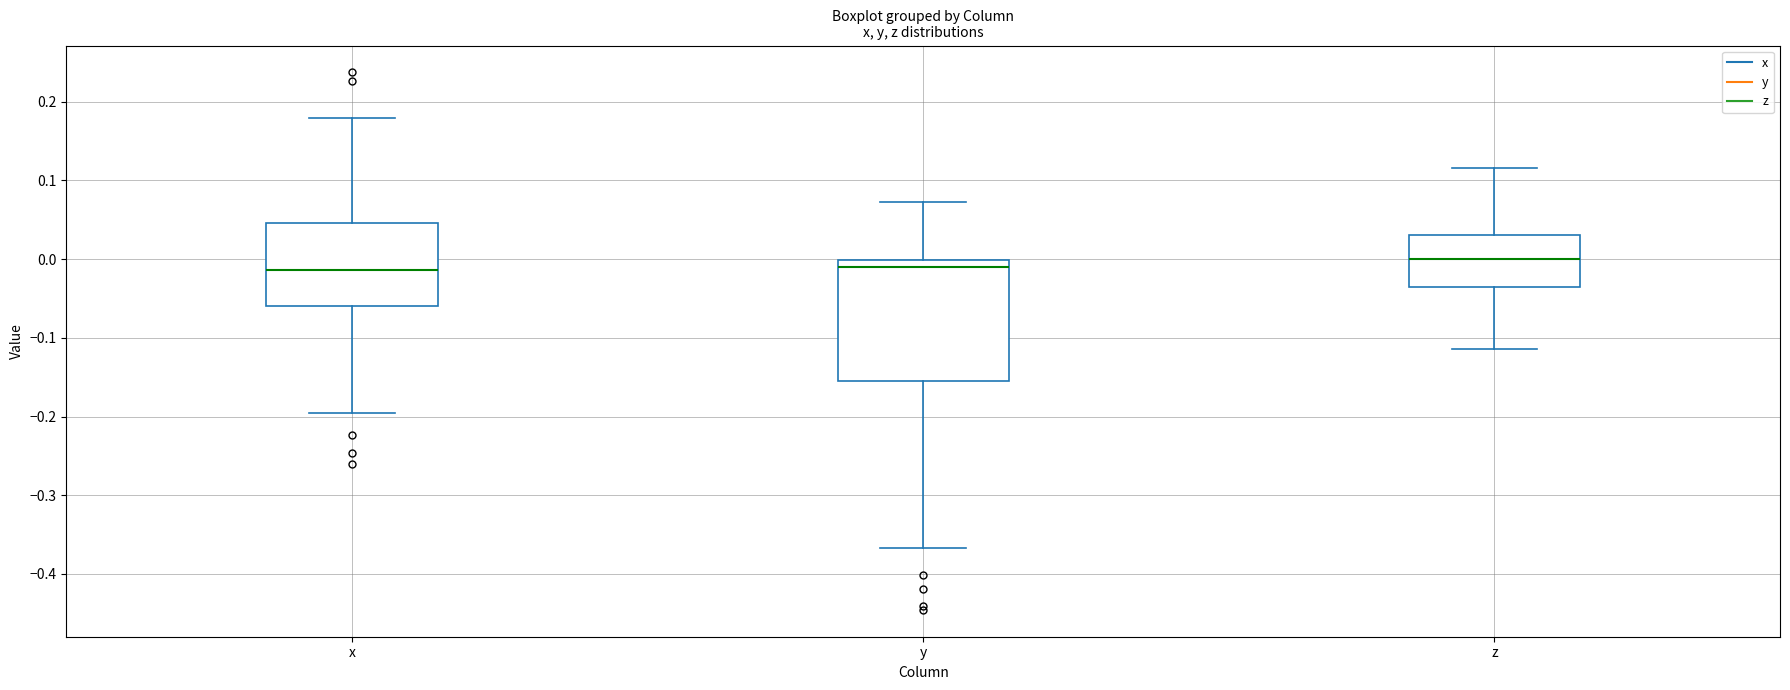

Reading left to right, read every box against the y-axis: the position of its median line, the range the box covers, and the ends of its whiskers. The values are not printed on the chart, so give them approximately, as read against the axis.

x: median -0.01, box -0.06 to 0.05, whiskers -0.20 to 0.18
y: median -0.01, box -0.15 to 0.00, whiskers -0.37 to 0.07
z: median 0.00, box -0.03 to 0.03, whiskers -0.11 to 0.12